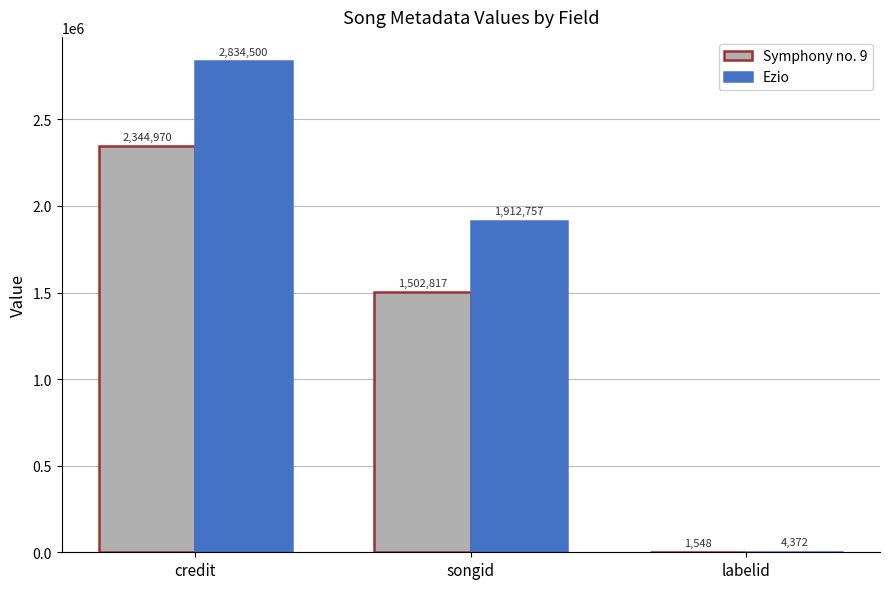

How many distinct data groups are displayed?

2